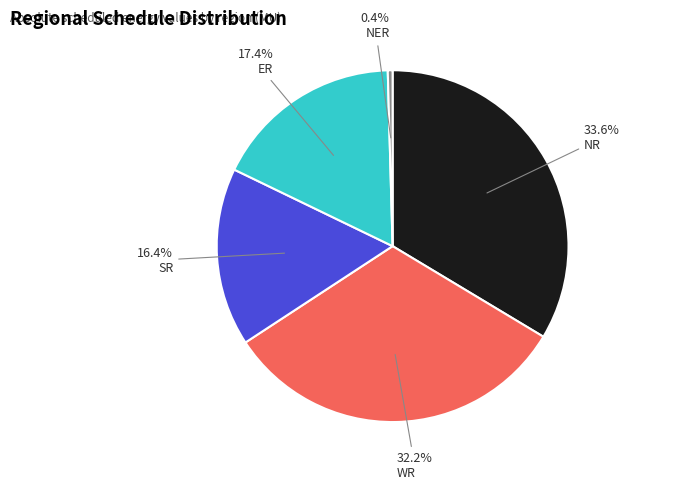

To the nearest percent, what percentage of the pie is SR?

16%